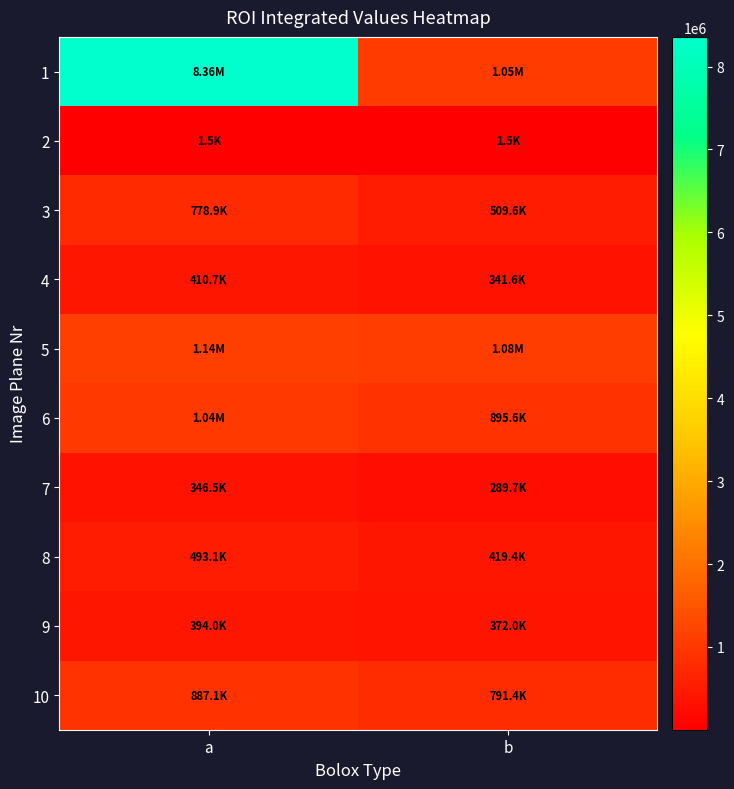

Reading left to right, extract all data points from this chart.

1: a=8357610.2	b=1053589.2
2: a=1482.9	b=1480.5
3: a=778851.0	b=509583.8
4: a=410733.0	b=341602.8
5: a=1142591.0	b=1081576.8
6: a=1035381.0	b=895586.8
7: a=346518.0	b=289726.8
8: a=493076.0	b=419390.8
9: a=393997.0	b=371976.8
10: a=887073.0	b=791367.5